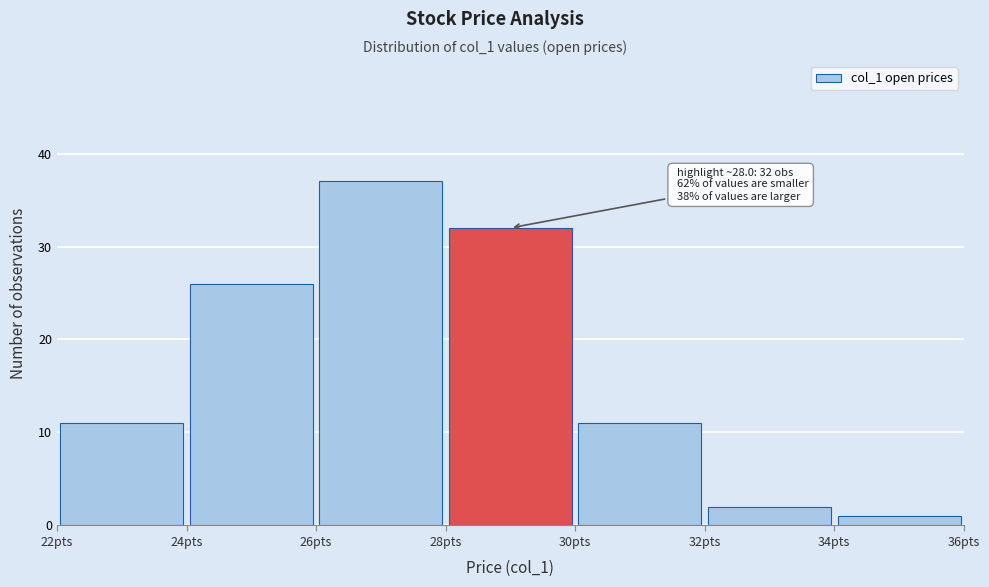

Over which range of the x-axis is the bar tallest?

26 to 28